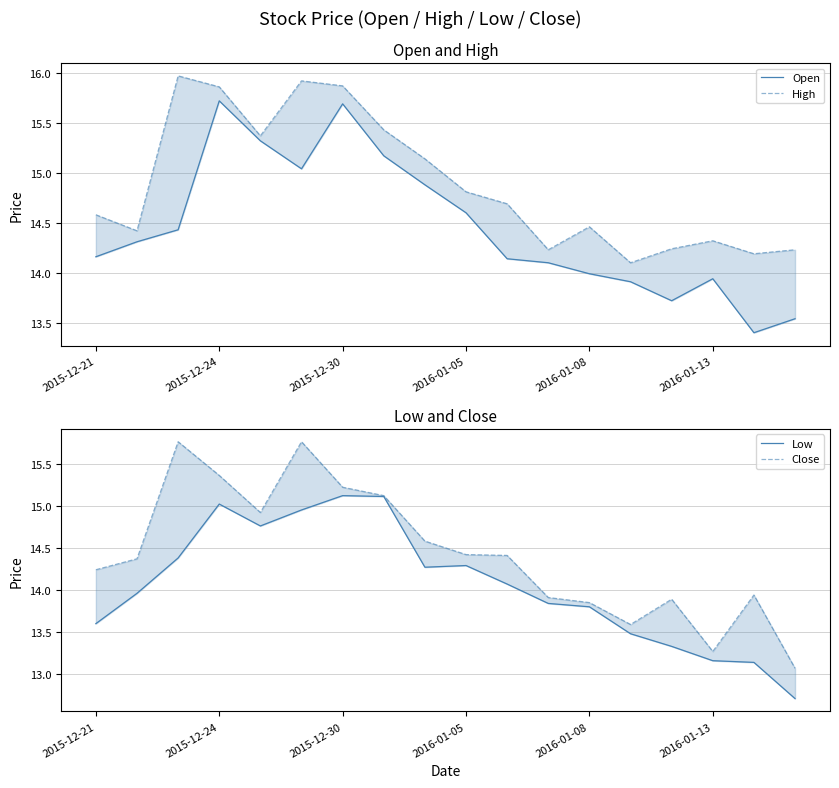

True or false: High and Close intersect in this chart.

False